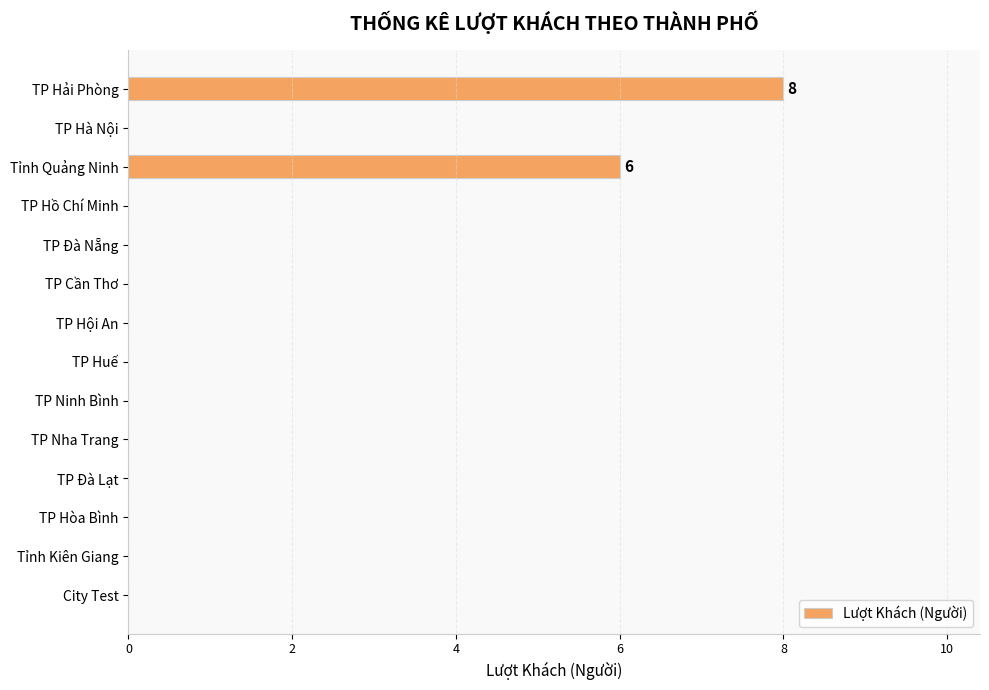

Between TP Hồ Chí Minh and Tỉnh Quảng Ninh, which is larger?

Tỉnh Quảng Ninh